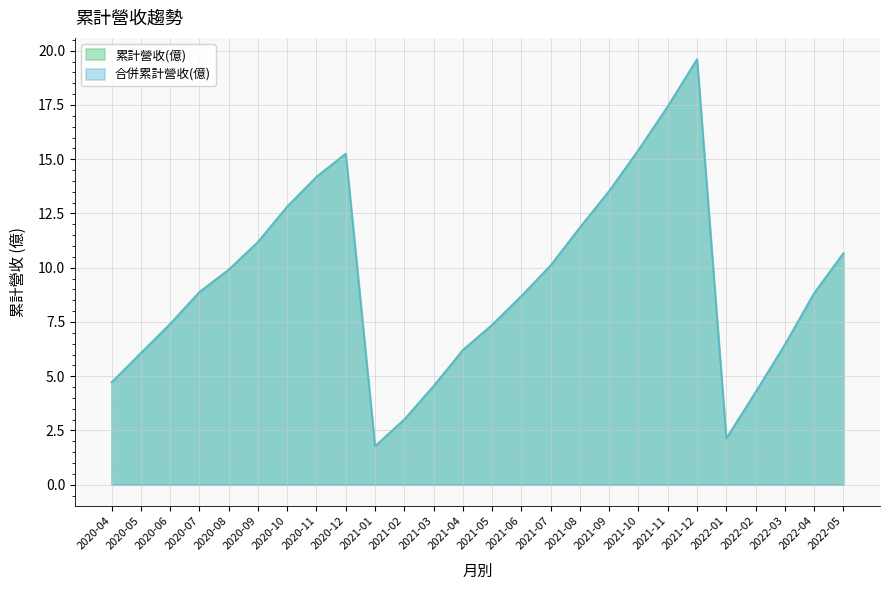

Where is the first local maximum for 累計營收(億)?

2020-12